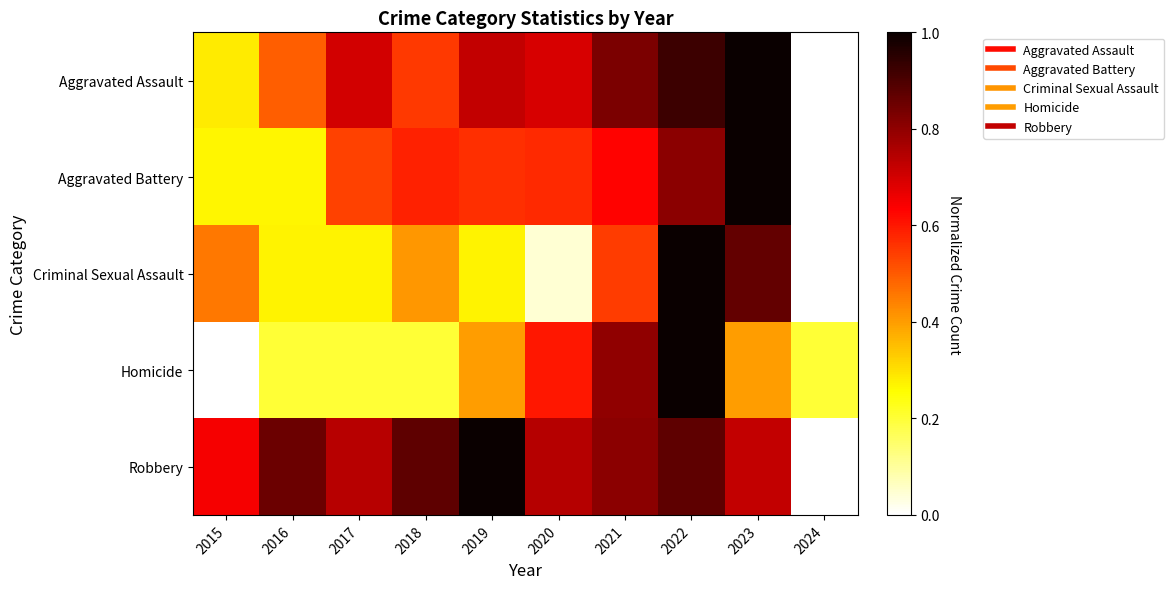

What is the total value across all series at 2024?

0.2